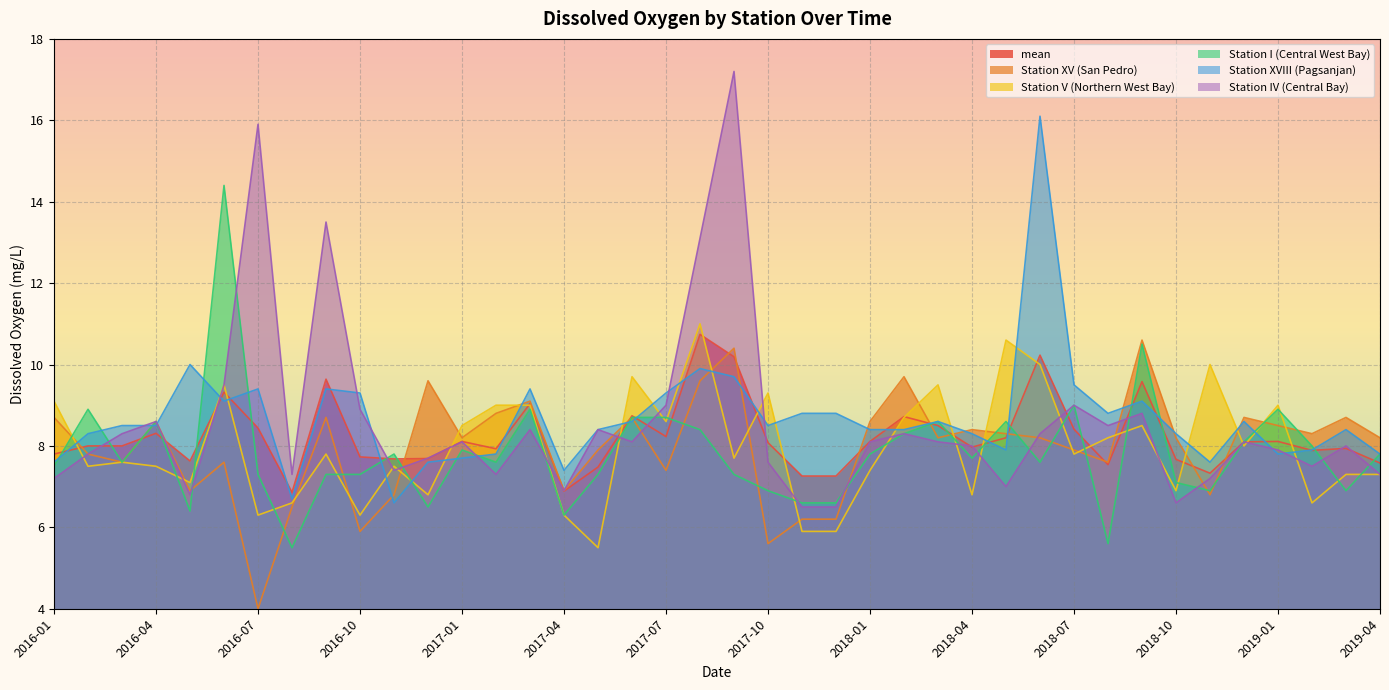

In mean, how many points are higher than both neighbors (excluding endpoints)?

12